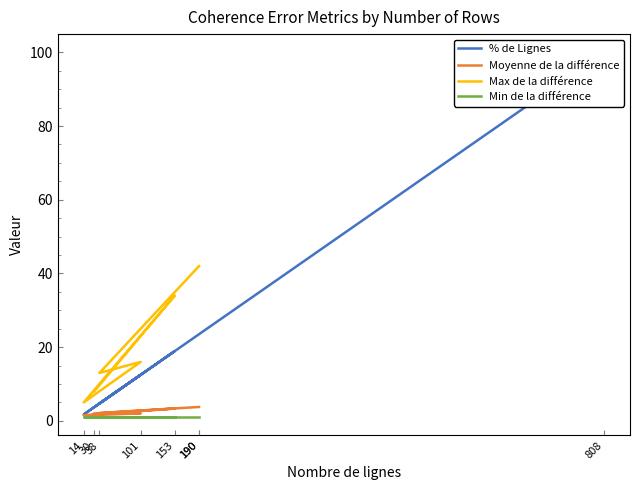

Is this an area chart (filled region under the line)?

No